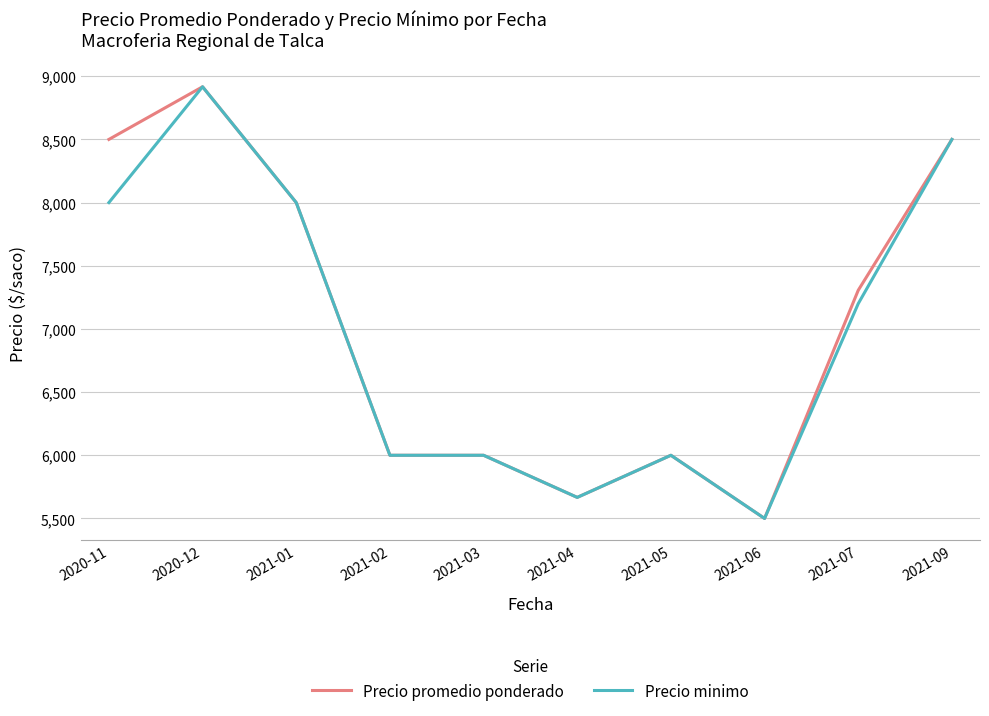

True or false: Precio minimo has a value of 6000.0 at 2021-03.

True